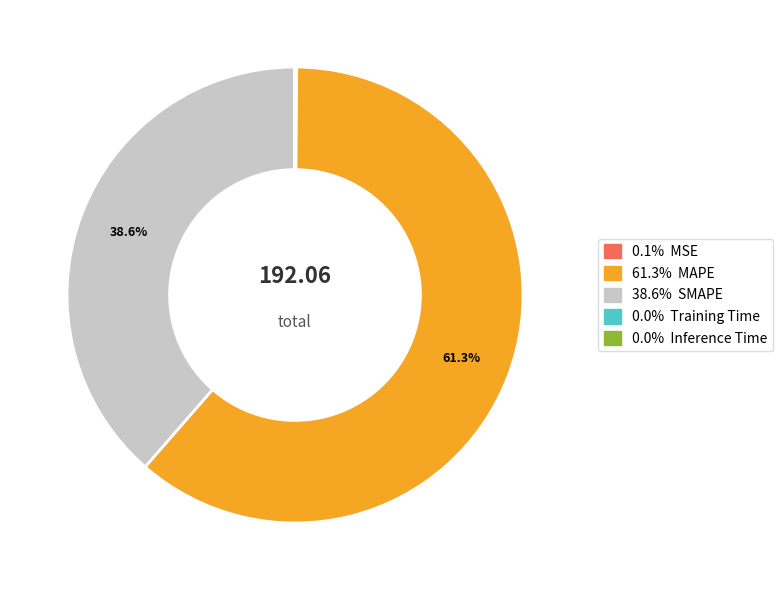

Is there a majority slice in this chart?

Yes